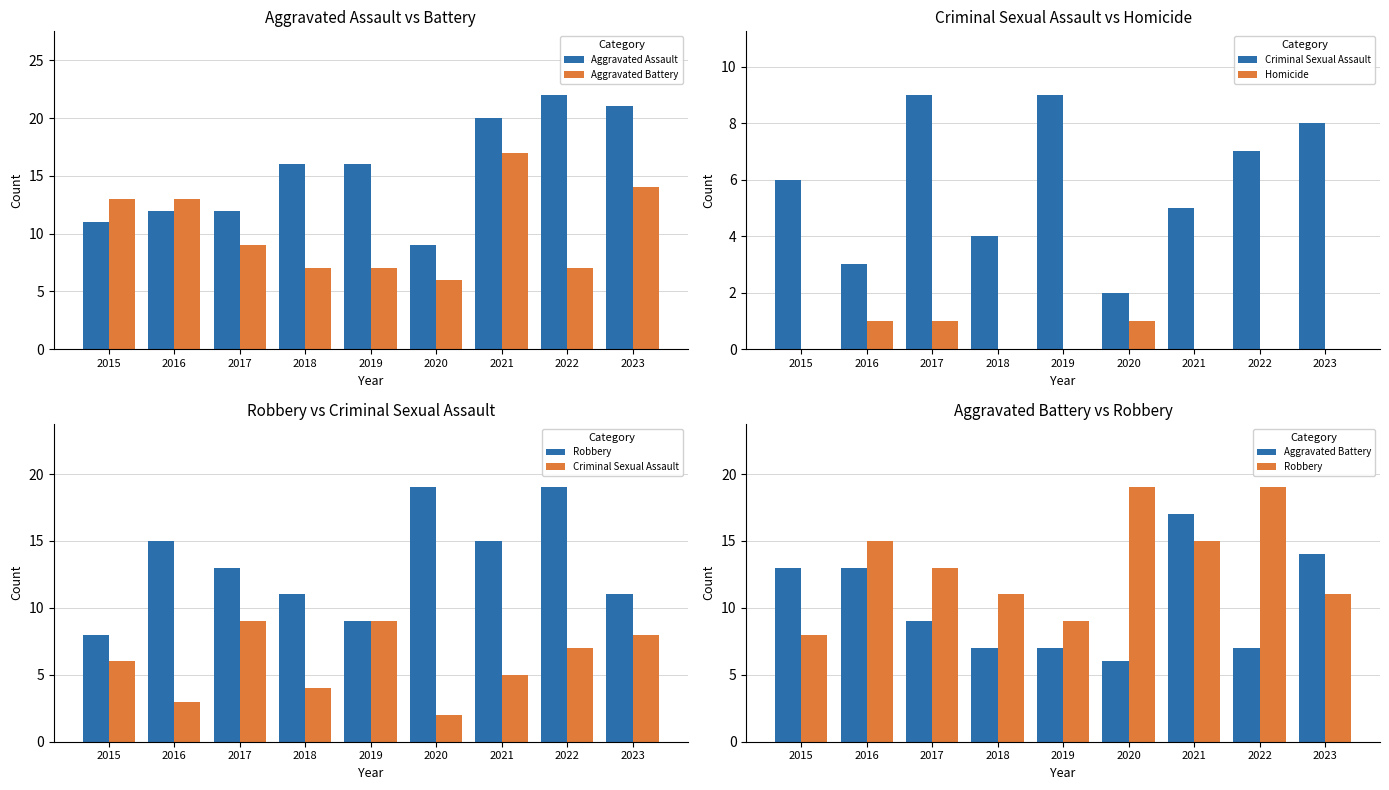

The value of Criminal Sexual Assault at 2016 is 5. True or false?

False